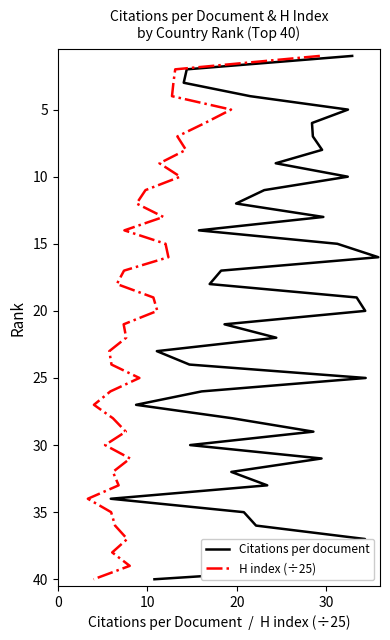

True or false: Citations per document has a value of 34 at 23.

False